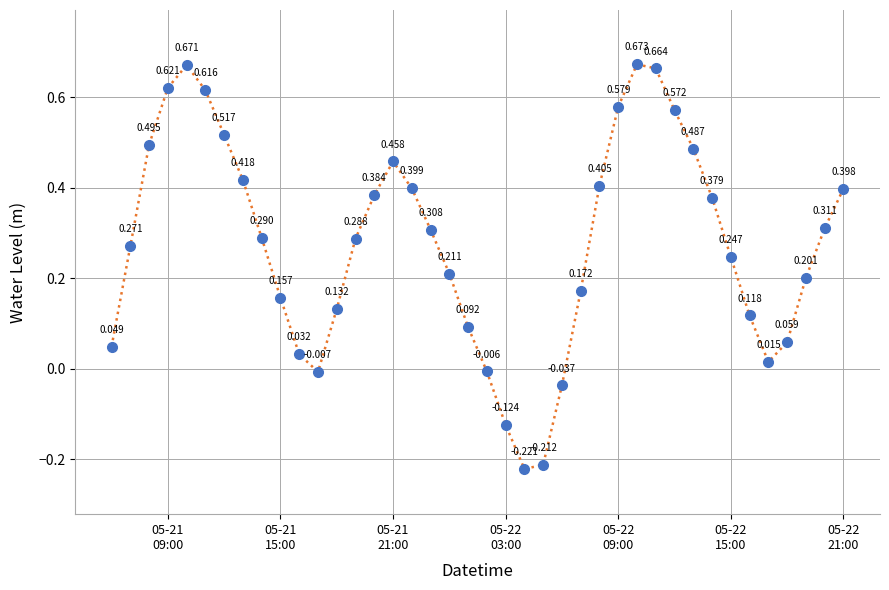

True or false: there are more than 1 points higher than both neighbors.

True